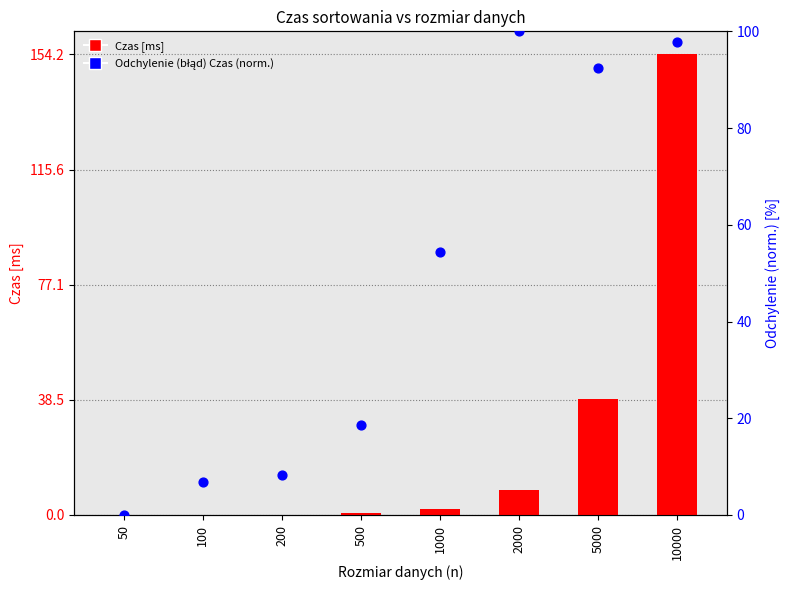

Which series contains the highest Y value?

Czas [ms]